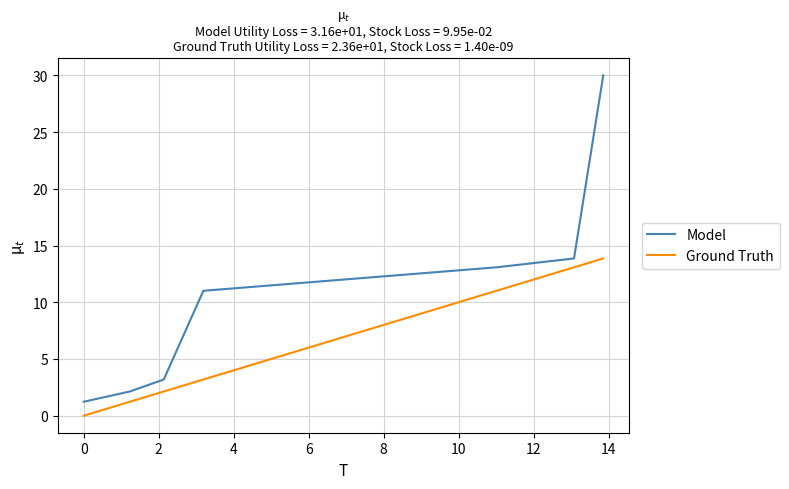

What is the sum of all Model values?

74.5